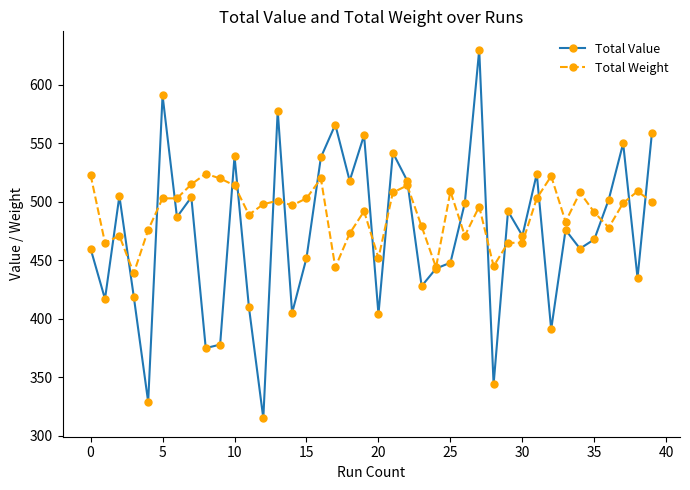

What is the smallest value displayed?

315